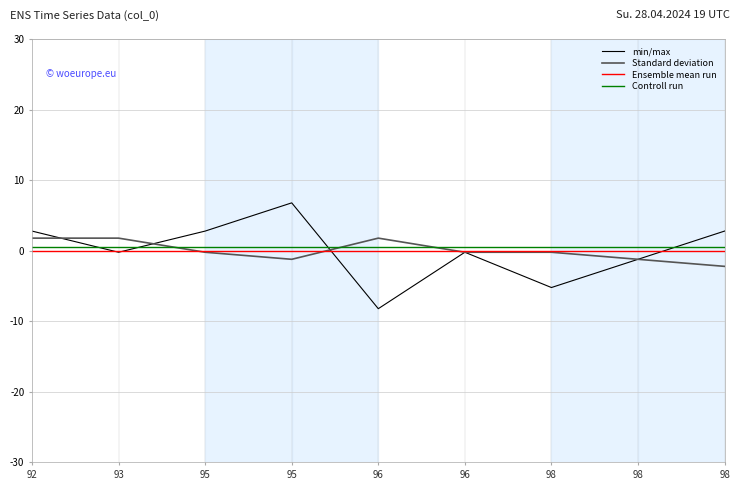

What are all the series names shown in the legend?

min/max, Standard deviation, Ensemble mean run, Controll run